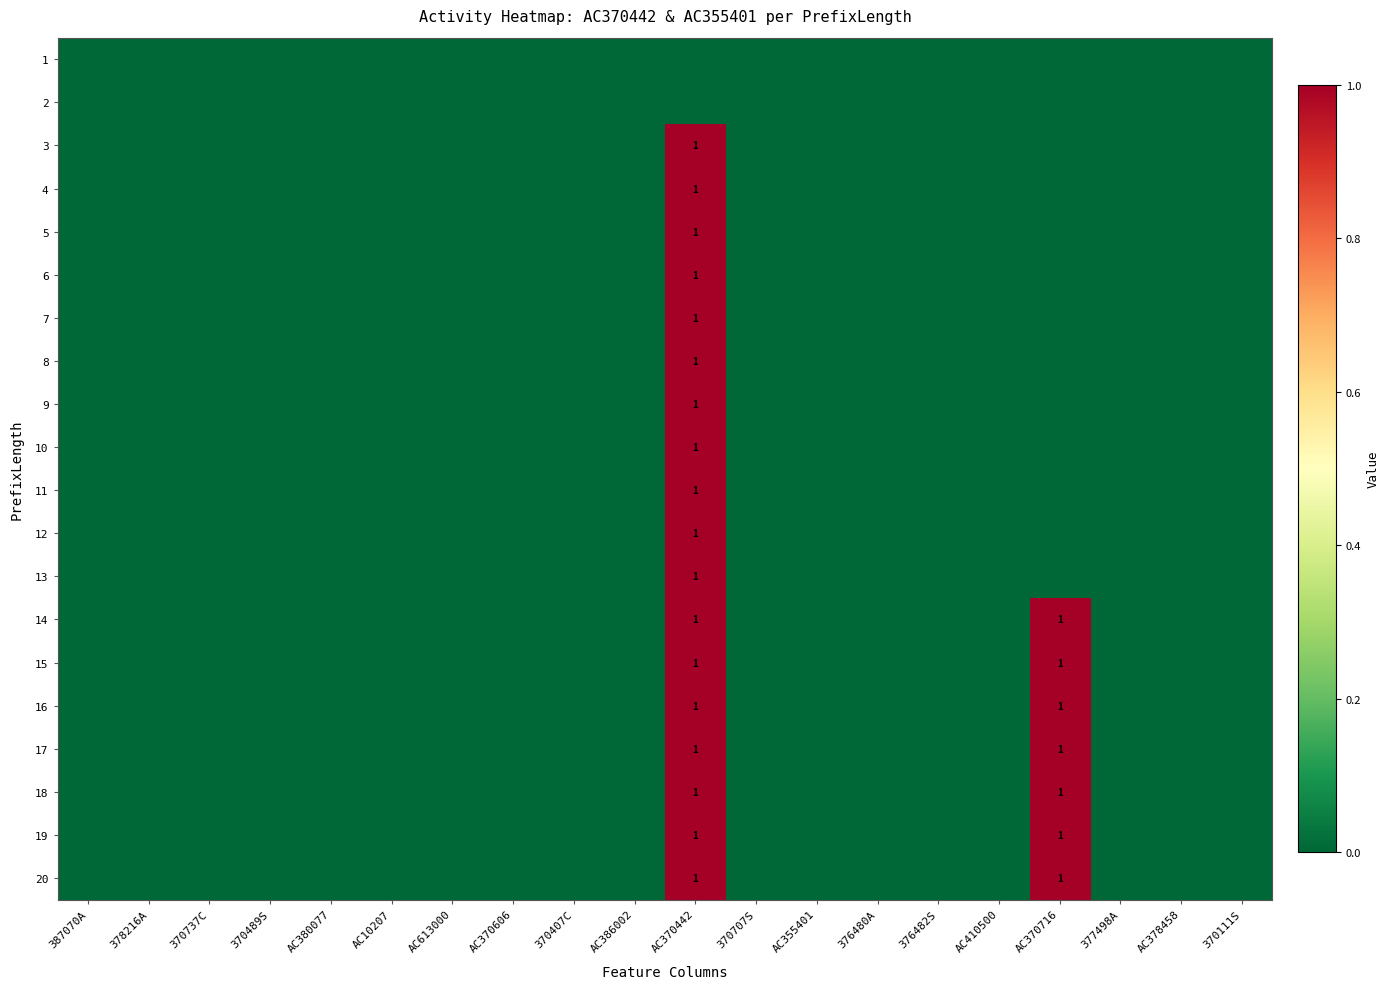

Is it true that 5 equals 0 at AC370442?

False